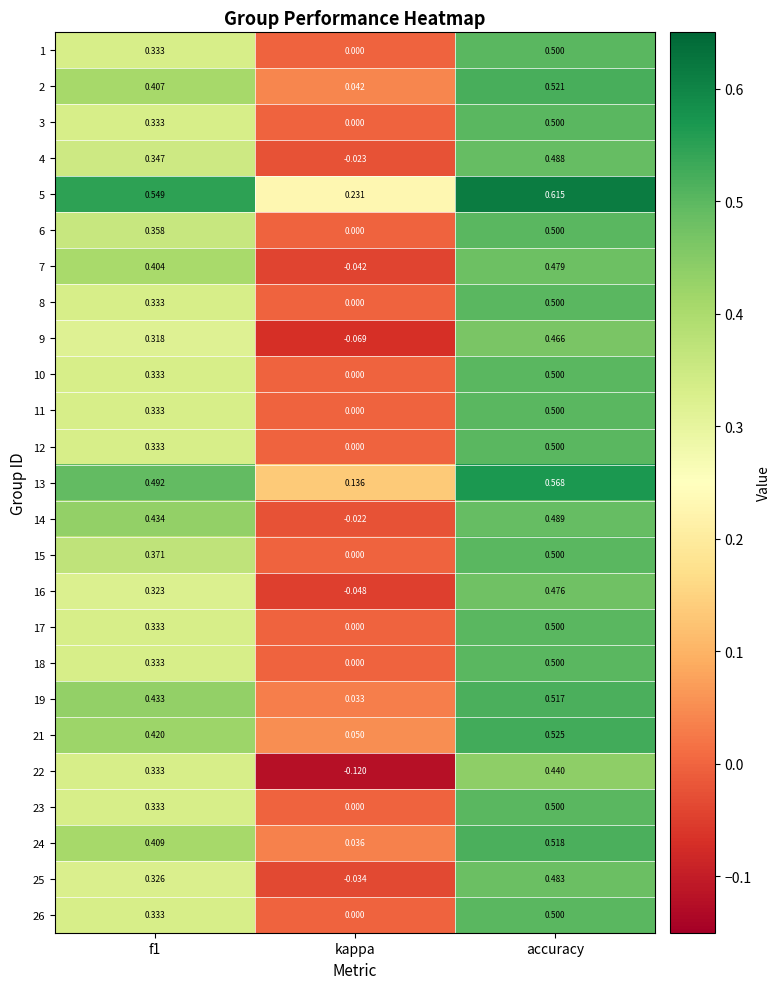

Is the value of 16 at f1 greater than the value of 19 at f1?

No